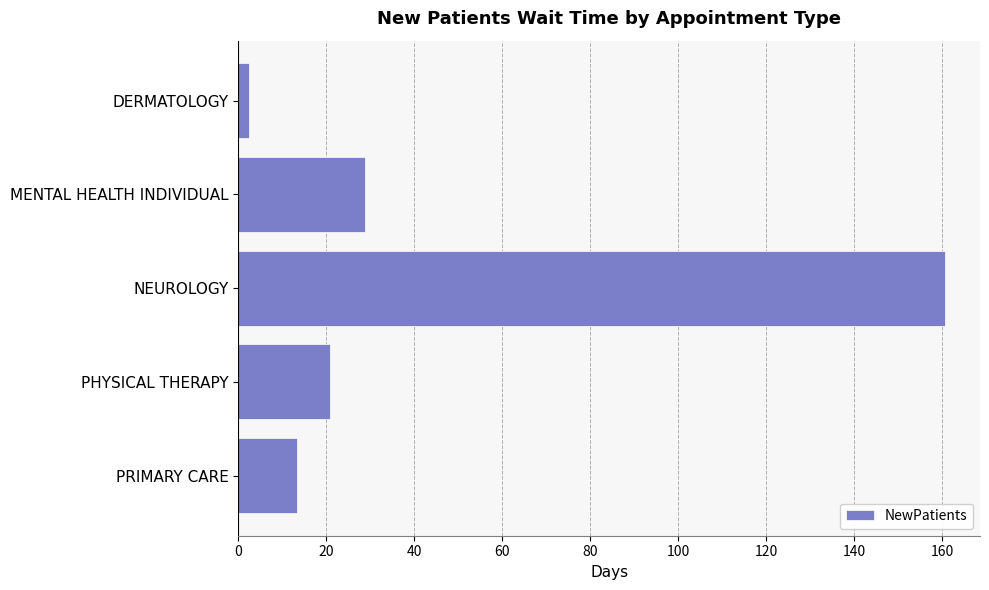

The chart shows a value of 160.5 at NEUROLOGY. True or false?

True